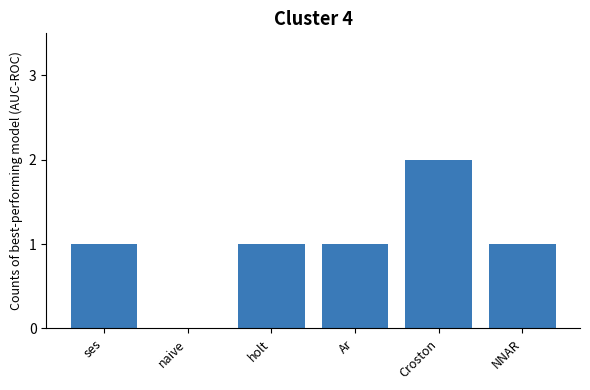

Does the chart contain stacked bars?

No